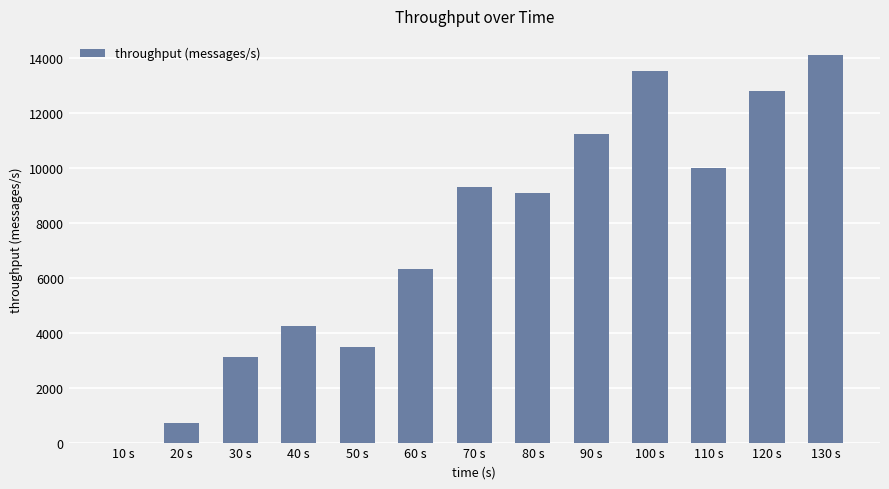

Are the bars grouped side by side (vs. stacked)?

No